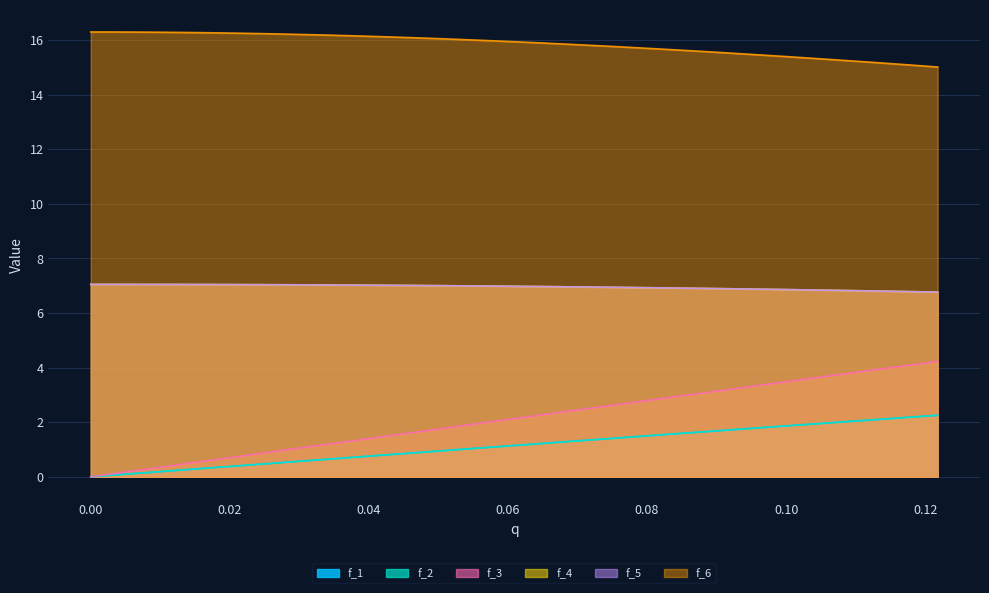

Which series has the largest total across all categories?

f_6